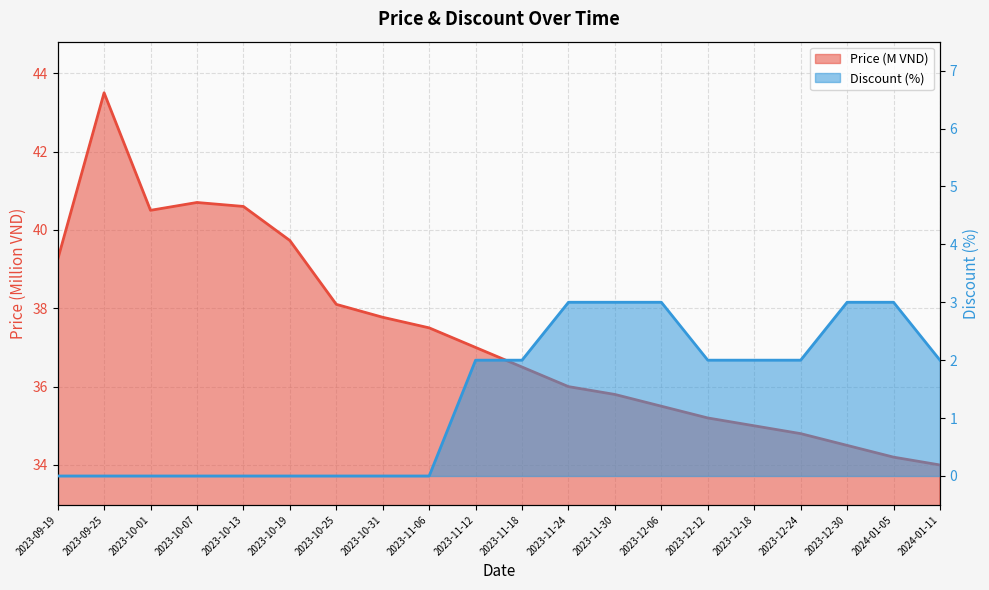

What is the value of the Price point at the 3rd from the left?

40.5